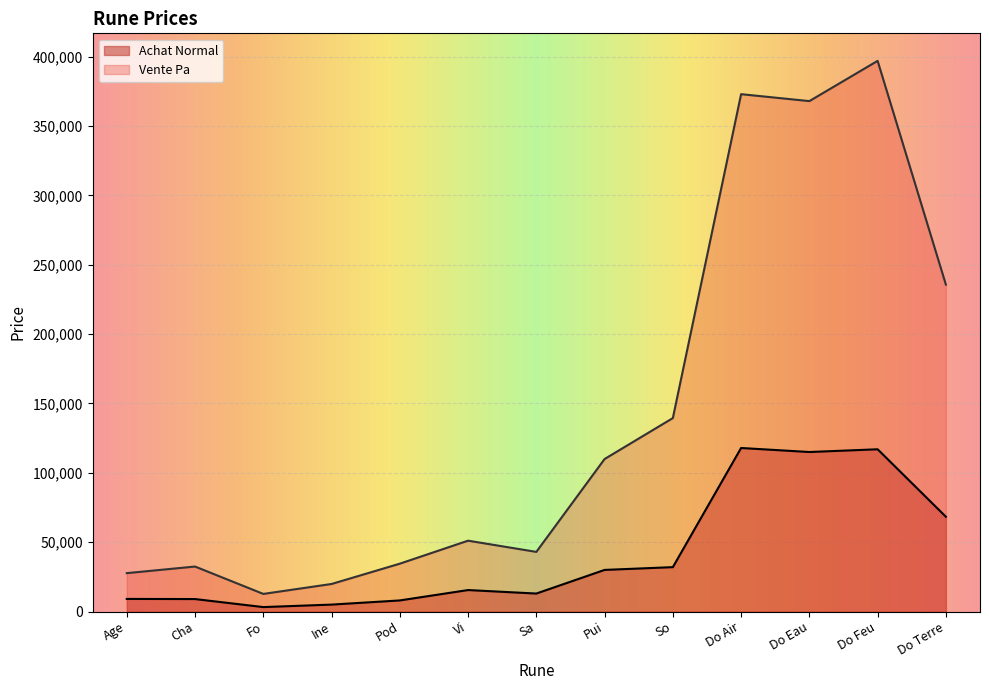

Which series changed the most between Sa and Pui?

Vente Pa